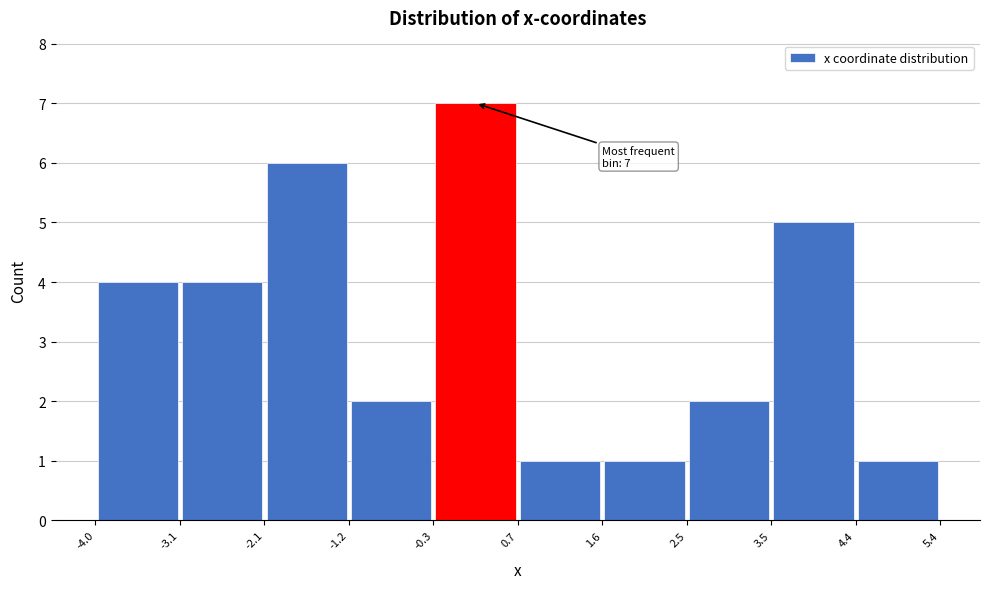

Which range on the x-axis has the tallest bar?

-0.3 to 0.7